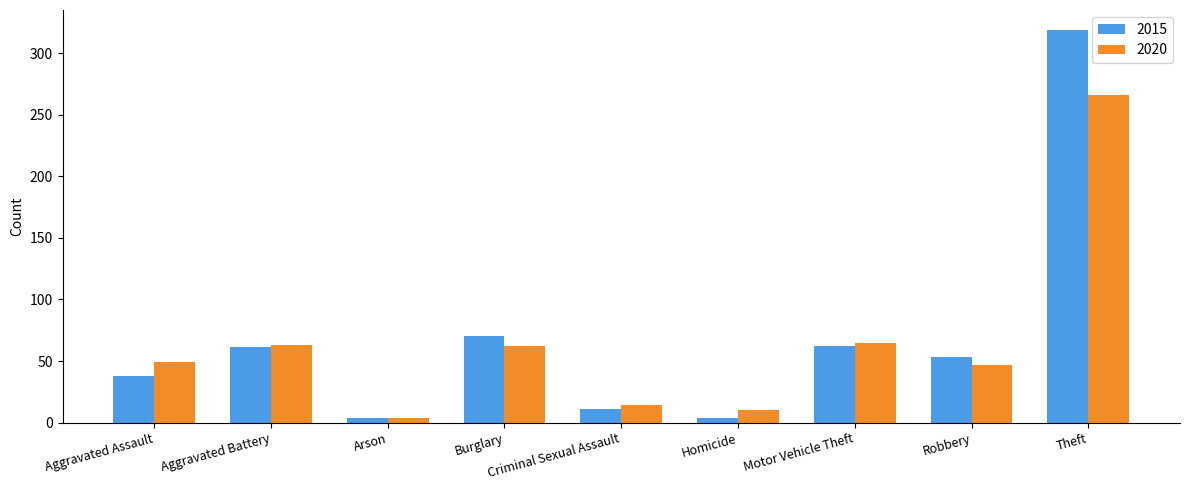

At which category does the chart reach its peak across all series?

Theft